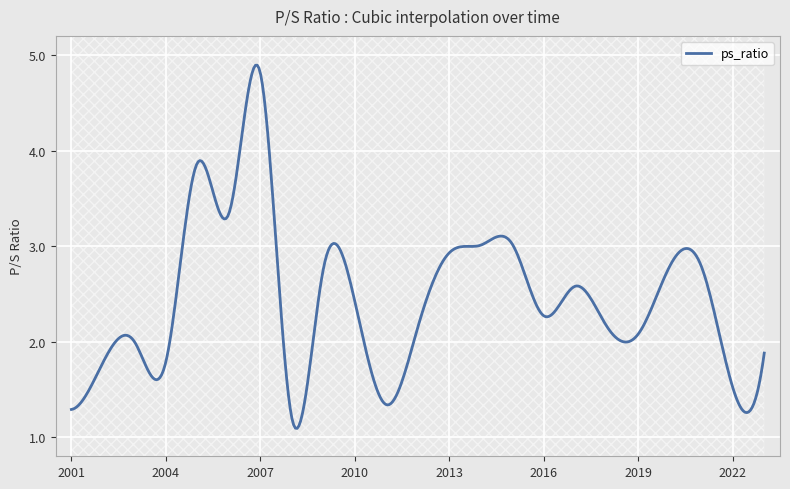

Which has a higher value, 2002 or 2017?

2017